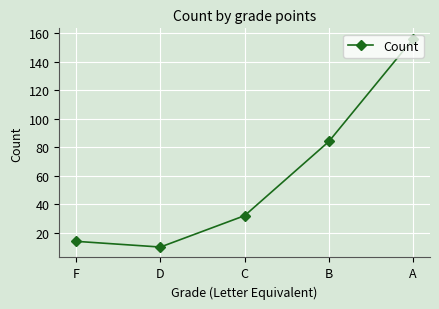

Reading left to right, what are all the values shown in this chart?

F=14	D=10	C=32	B=84	A=156